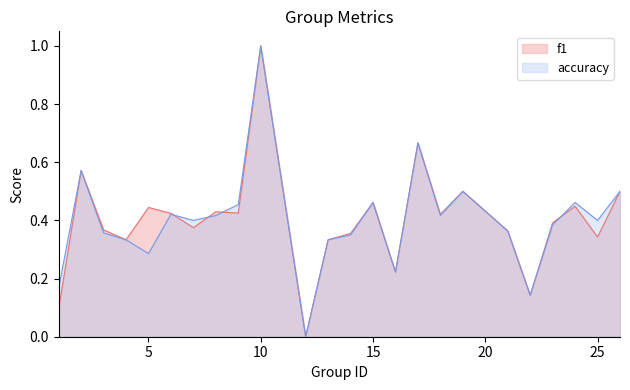

How many positive values does the f1 series have?

23